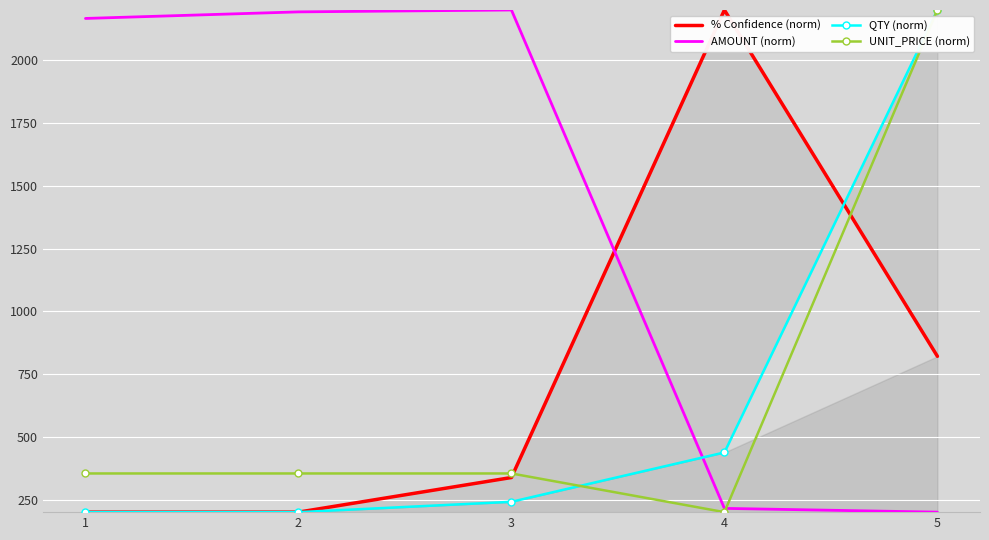

List the labels in order of UNIT_PRICE (norm) value, smallest first.

4, 1, 2, 3, 5